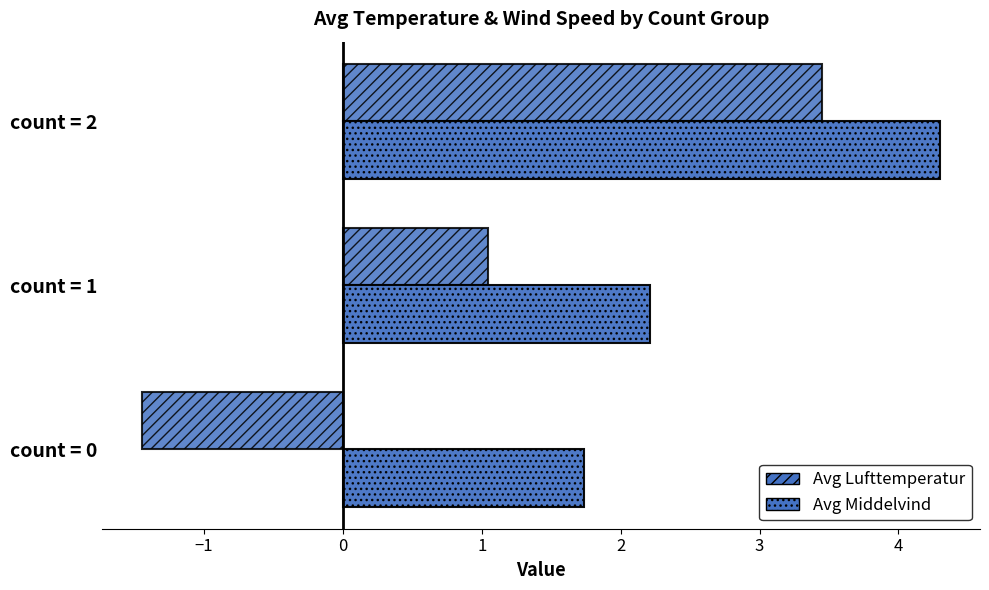

How many positive values does the Avg Lufttemperatur series have?

2